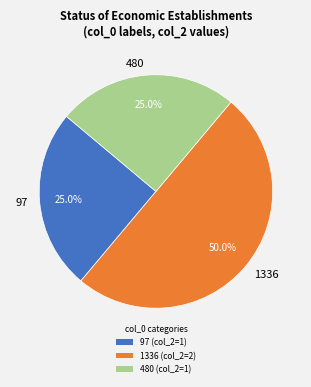

Between 480 and 1336, which is larger?

1336